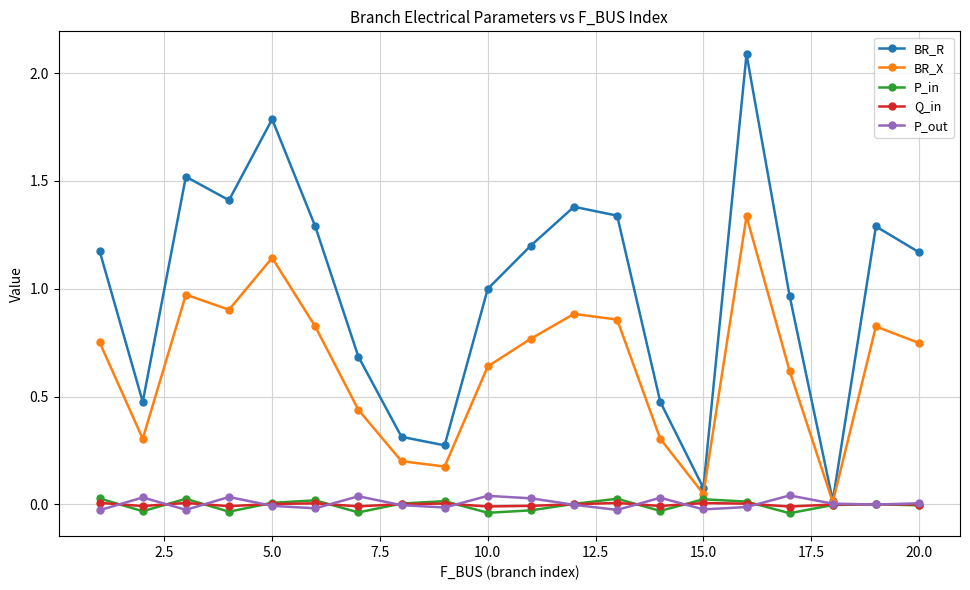

Which series has the largest range (max minus min)?

BR_R